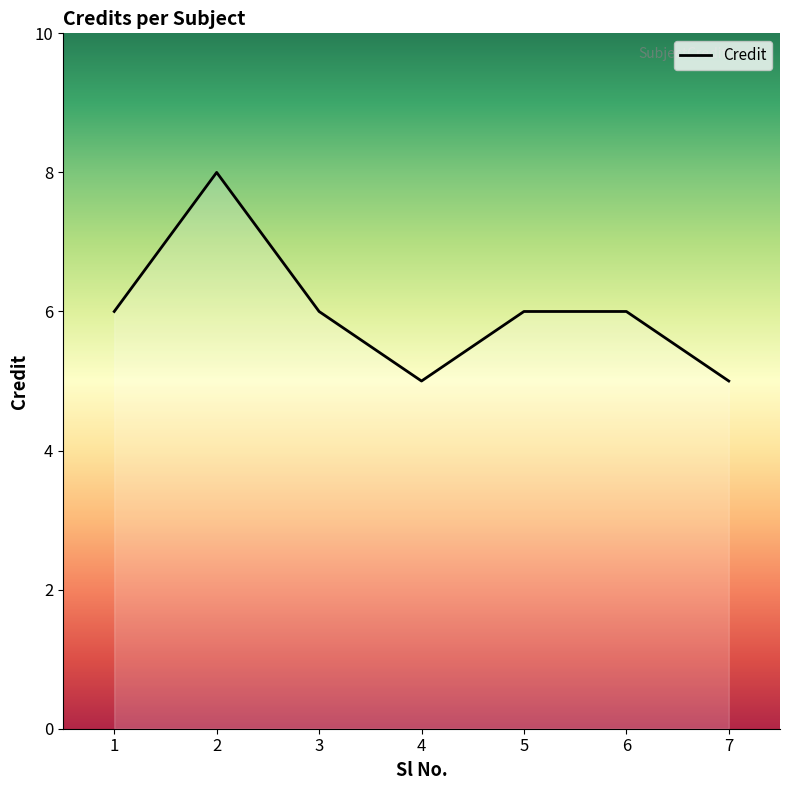

Count the number of categories in the chart.

7